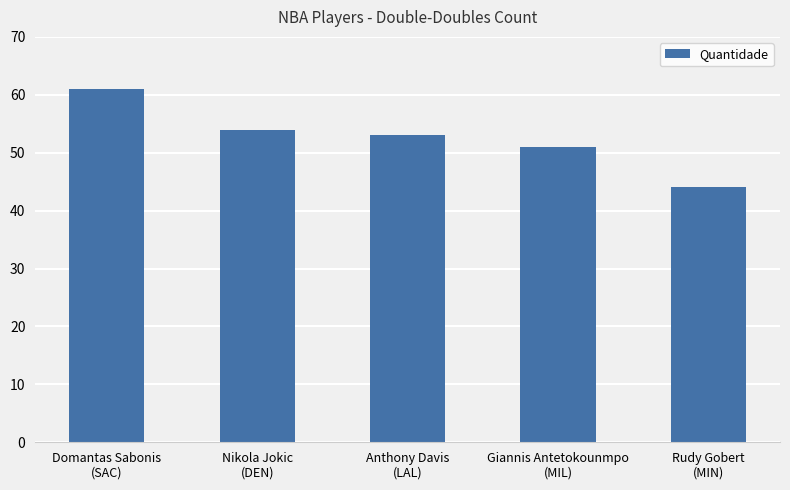

What is the smallest value displayed?

44